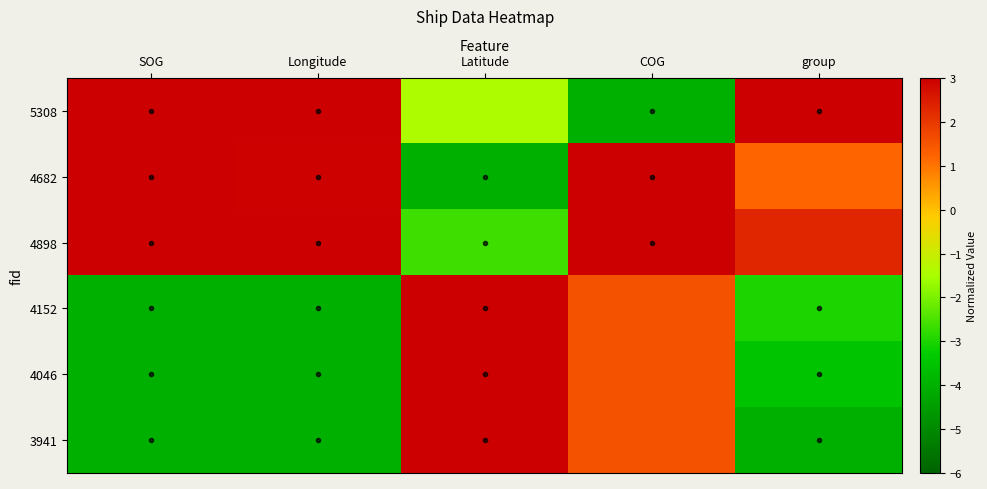

What is the total value across all series at group?

-2.9